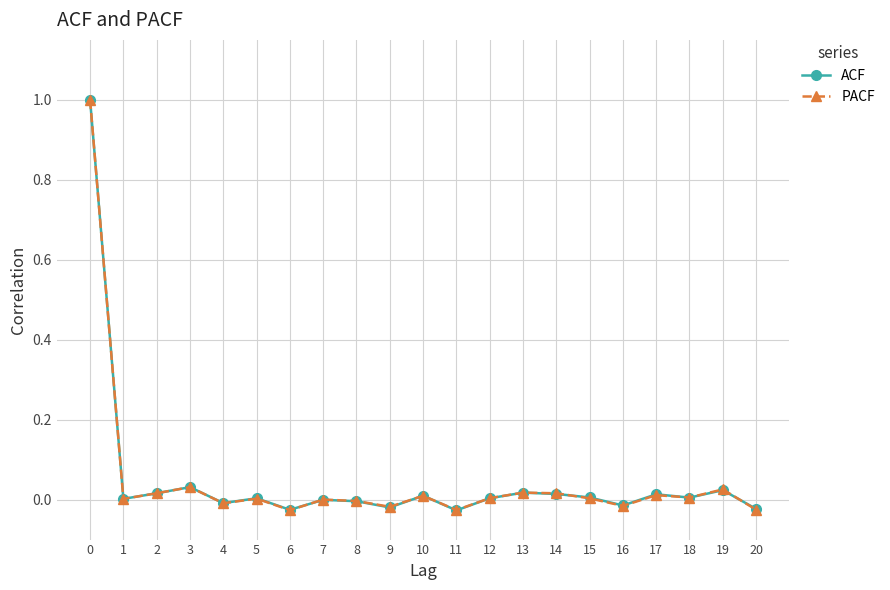

True or false: ACF has more than 2 interior local peaks.

True